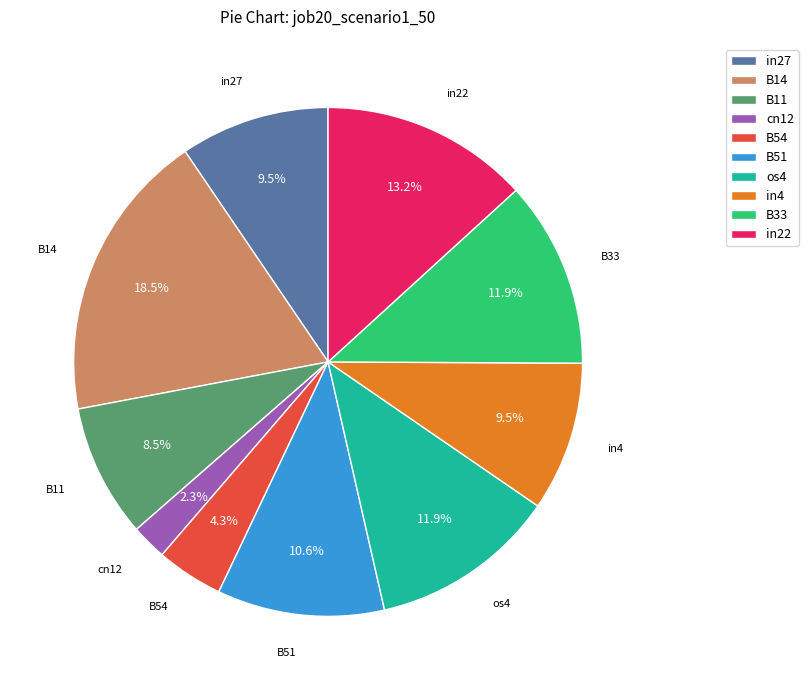

To the nearest percent, what is the average slice percentage?

10%